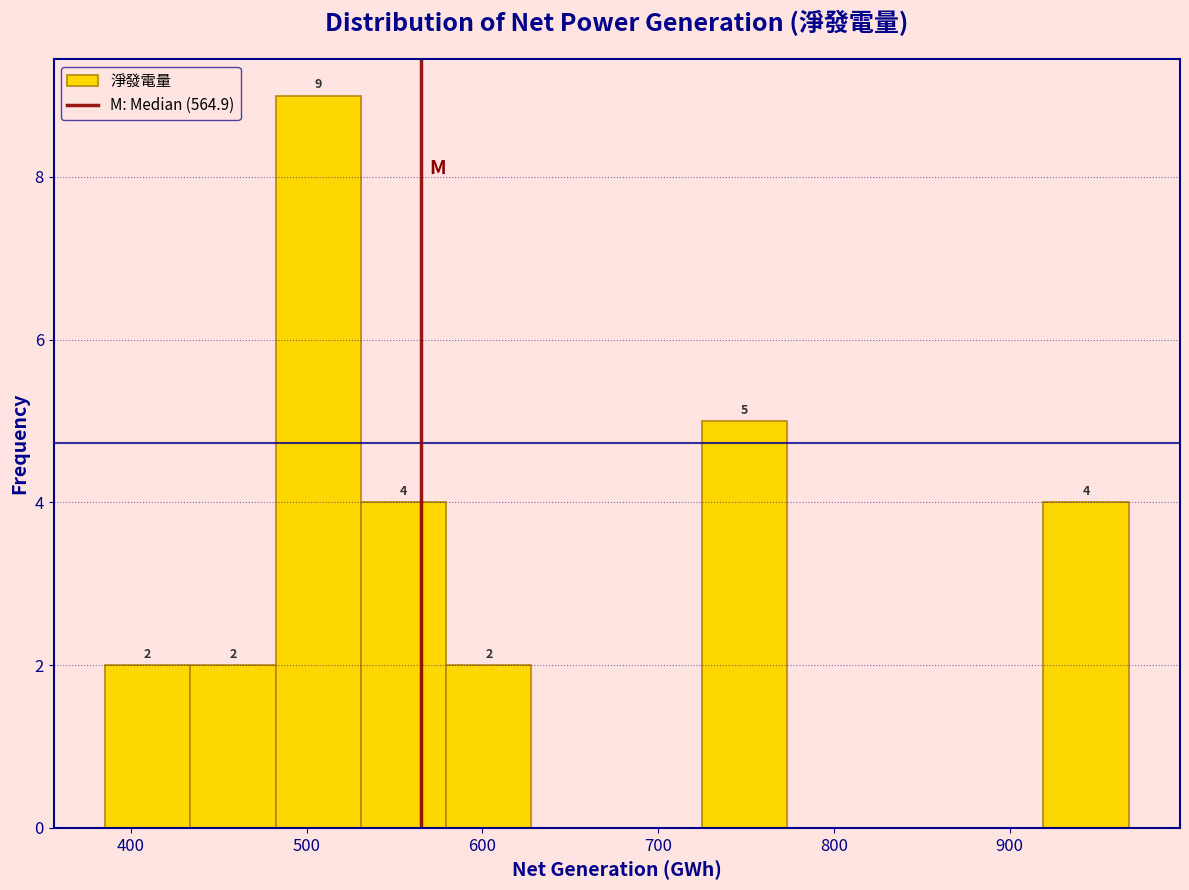

Which range on the x-axis has the tallest bar?

480 to 530